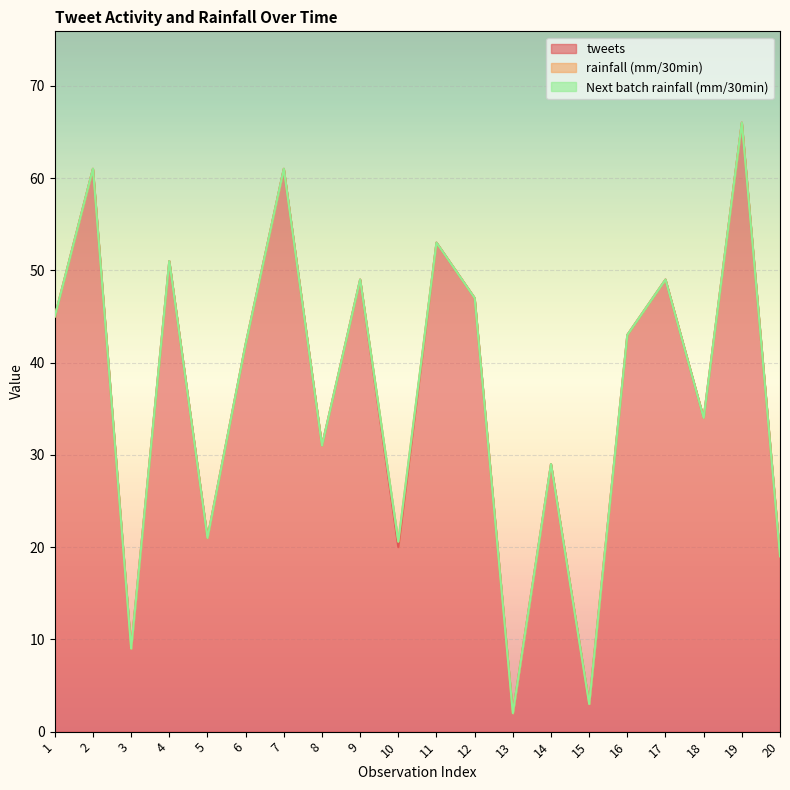

At which label does tweets reach its peak?

19